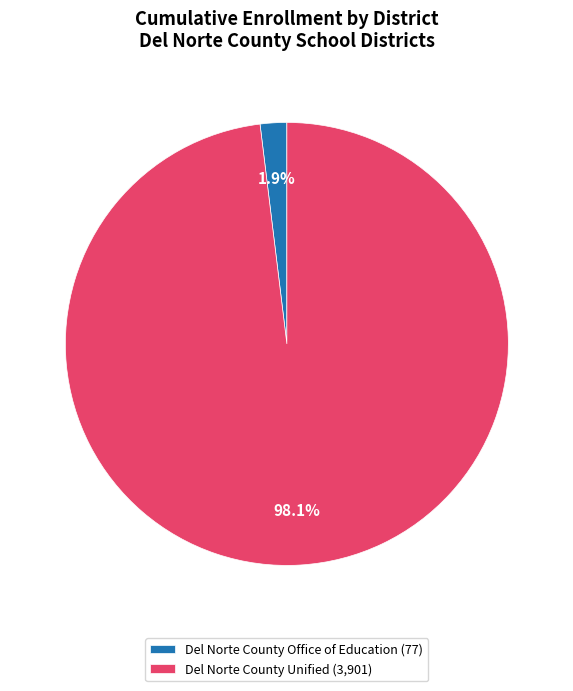

Which category has the smallest portion of the pie?

Del Norte County Office of Education